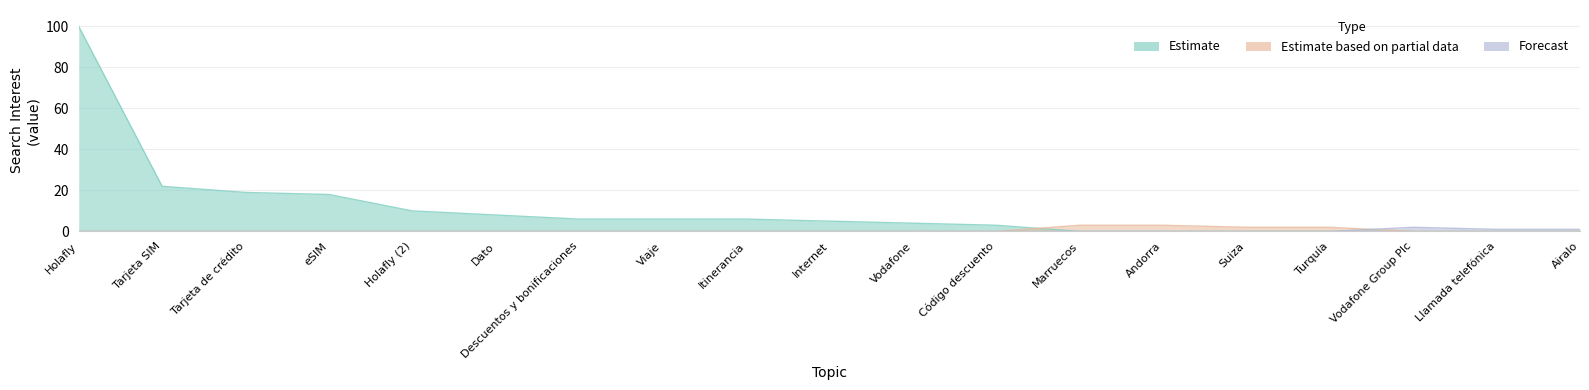

Reading left to right, what are all the values shown in this chart?

Estimate: 100	22	19	18	10	8	6	6	6	5	4	3	0	0	0	0	0	0	0
Estimate based on partial data: 0	0	0	0	0	0	0	0	0	0	0	0	3	3	2	2	0	0	0
Forecast: 0	0	0	0	0	0	0	0	0	0	0	0	0	0	0	0	2	1	1